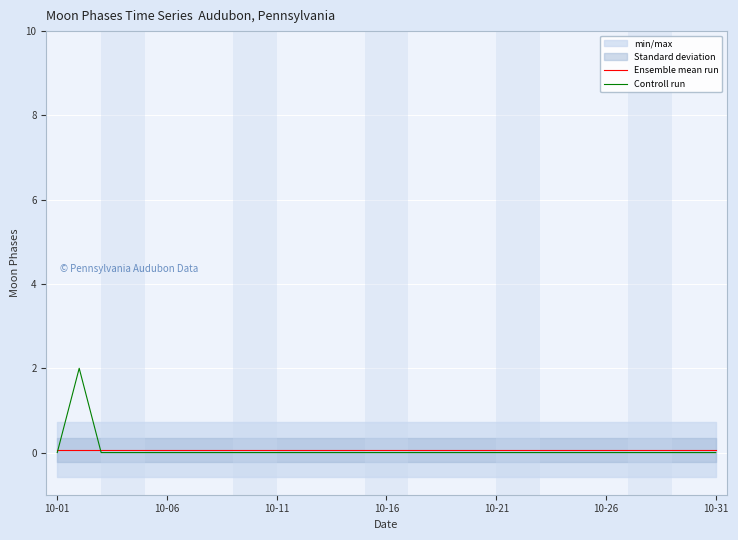

Reading left to right, transcribe all the data shown in this chart.

Ensemble mean run: 0.1	0.1	0.1	0.1	0.1	0.1	0.1	0.1	0.1	0.1	0.1	0.1	0.1	0.1	0.1	0.1	0.1	0.1	0.1	0.1	0.1	0.1	0.1	0.1	0.1	0.1	0.1	0.1	0.1	0.1	0.1
Controll run: 0.0	2.0	0.0	0.0	0.0	0.0	0.0	0.0	0.0	0.0	0.0	0.0	0.0	0.0	0.0	0.0	0.0	0.0	0.0	0.0	0.0	0.0	0.0	0.0	0.0	0.0	0.0	0.0	0.0	0.0	0.0